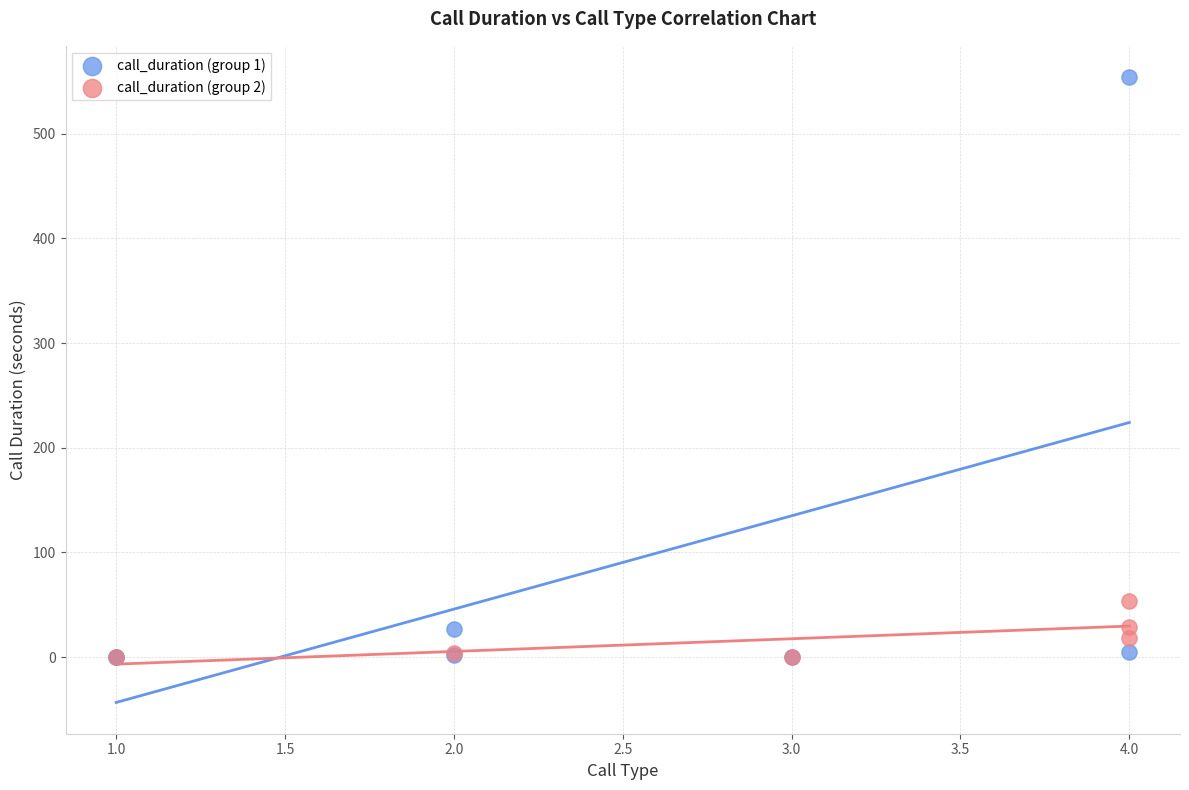

Which series has the largest Y range (max minus min)?

call_duration (group 1)